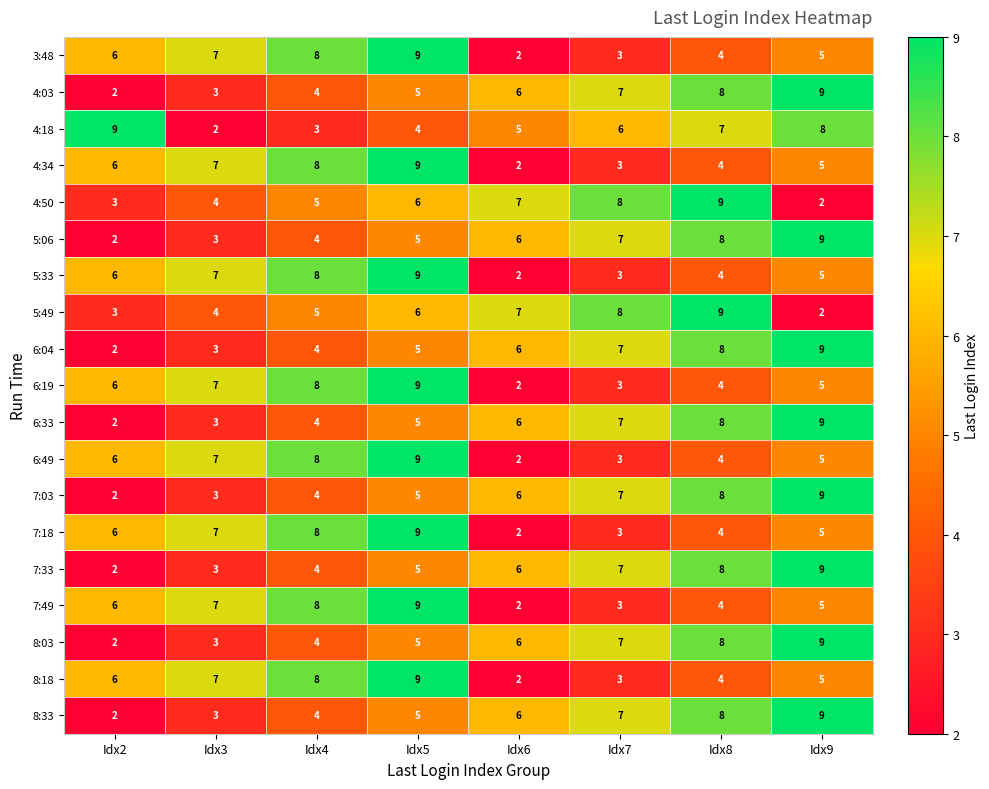

What is the spread (max minus min) of values at Idx7?

5